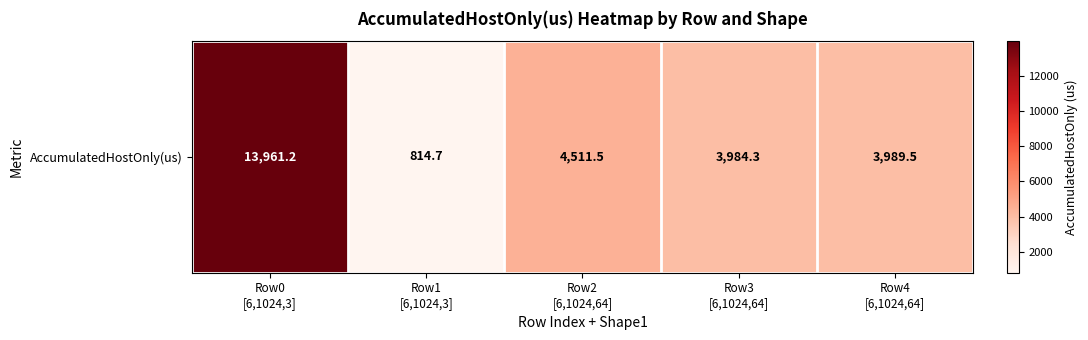

List the labels in order of value, smallest first.

Row1
[6,1024,3], Row3
[6,1024,64], Row4
[6,1024,64], Row2
[6,1024,64], Row0
[6,1024,3]